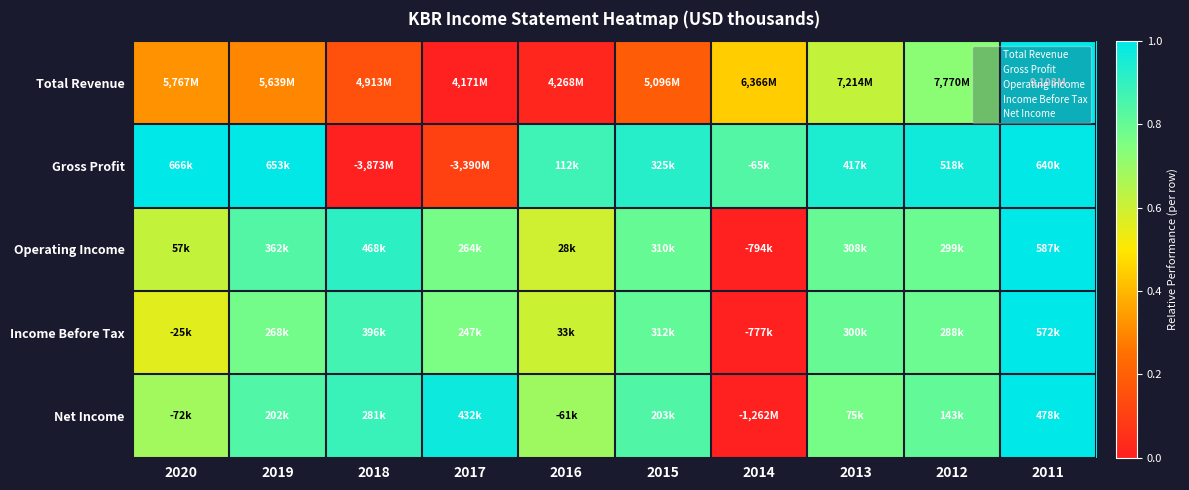

Which label corresponds to the smallest value in the chart?

2017